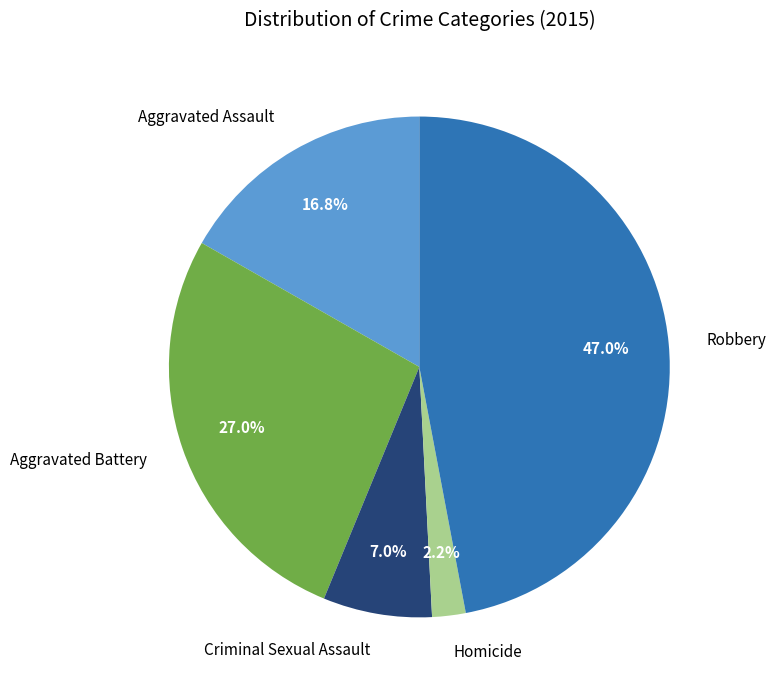

Rank the categories by value from lowest to highest.

Homicide, Criminal Sexual Assault, Aggravated Assault, Aggravated Battery, Robbery